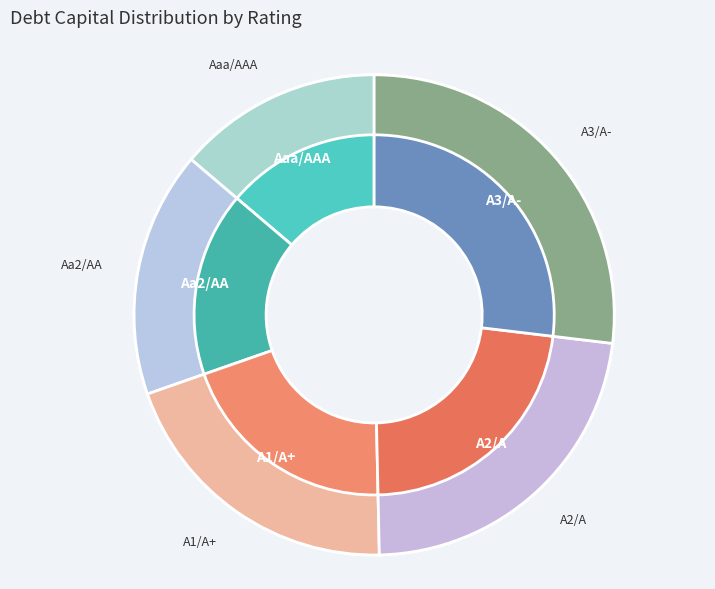

What percentage is NOT represented by Aaa/AAA?

86.2%